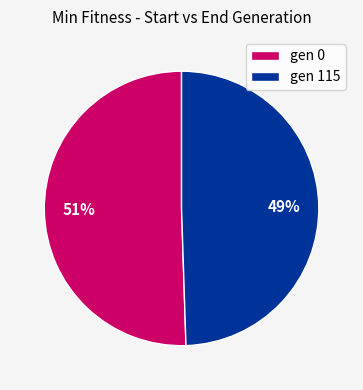

To the nearest percent, what percentage of the pie is gen 115?

49%